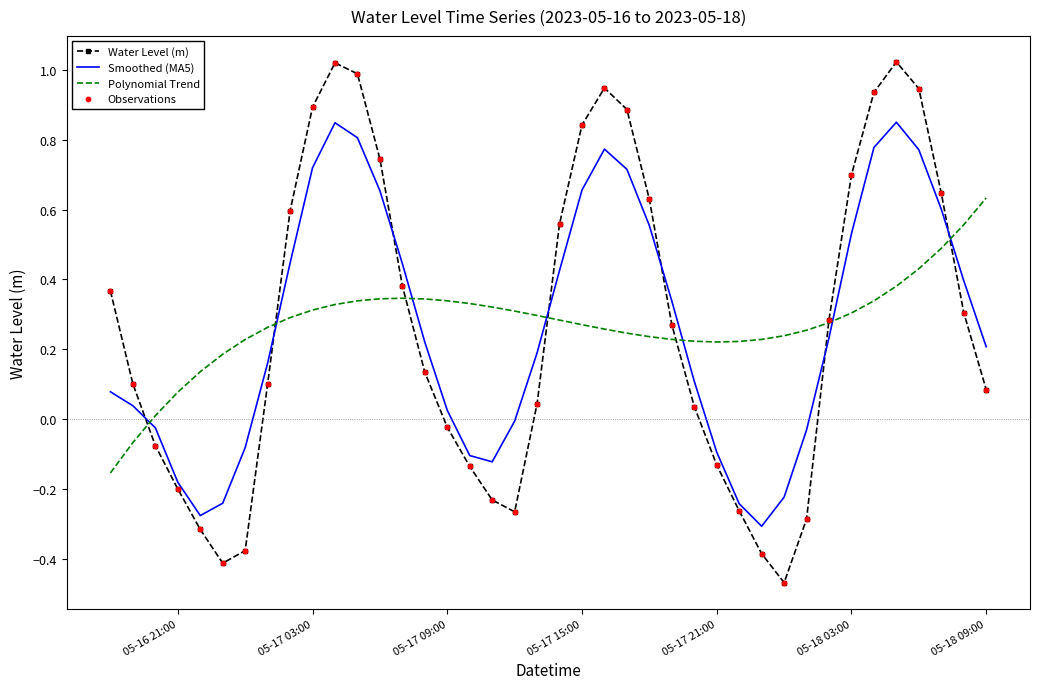

Which series ends up on top after the final intersection of Water Level (m) and Smoothed (MA5)?

Smoothed (MA5)